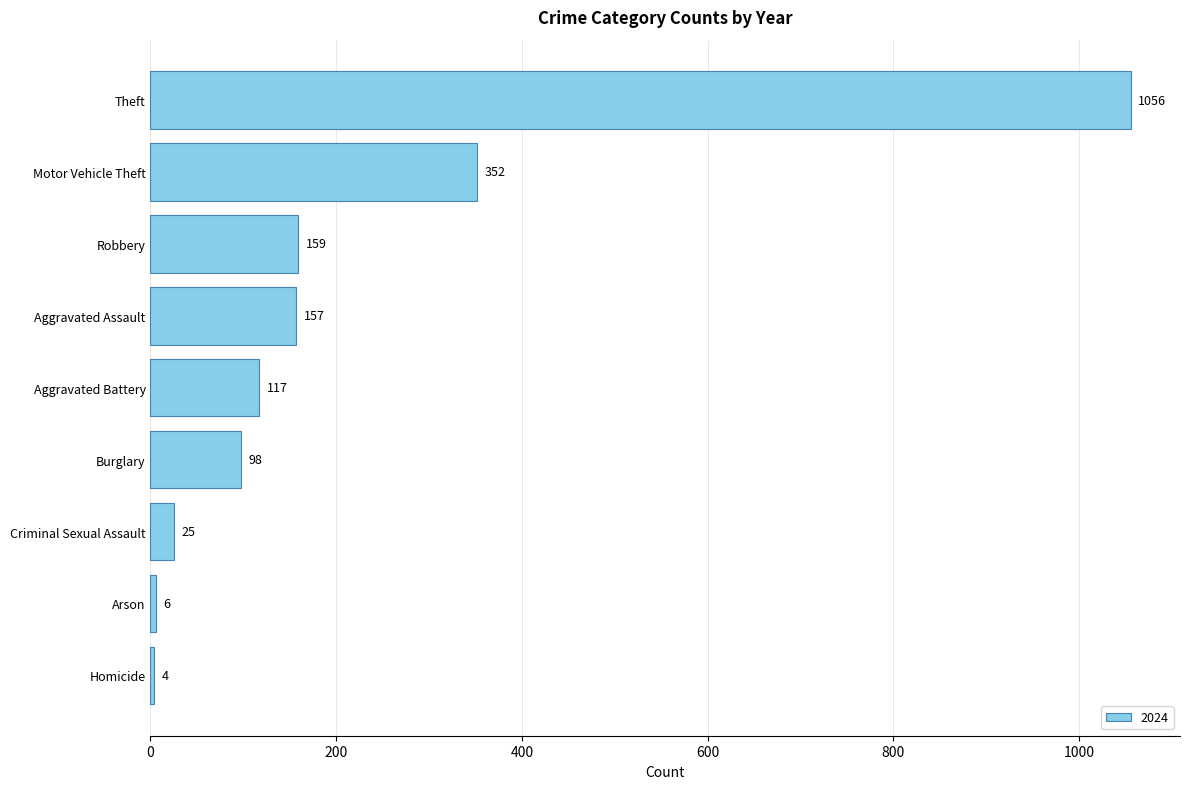

At which label is the value closest to 530?

Motor Vehicle Theft